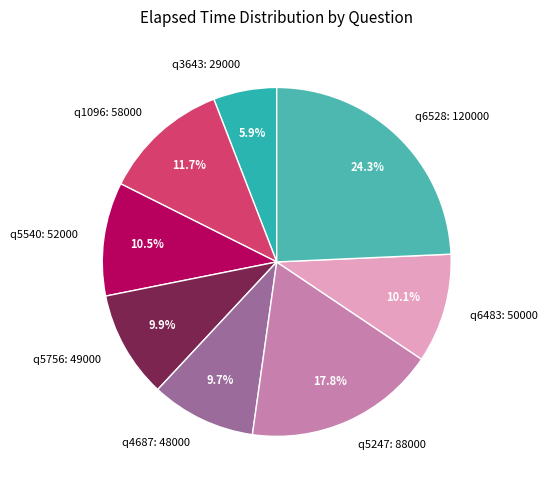

Is there any slice that represents more than half of the pie?

No